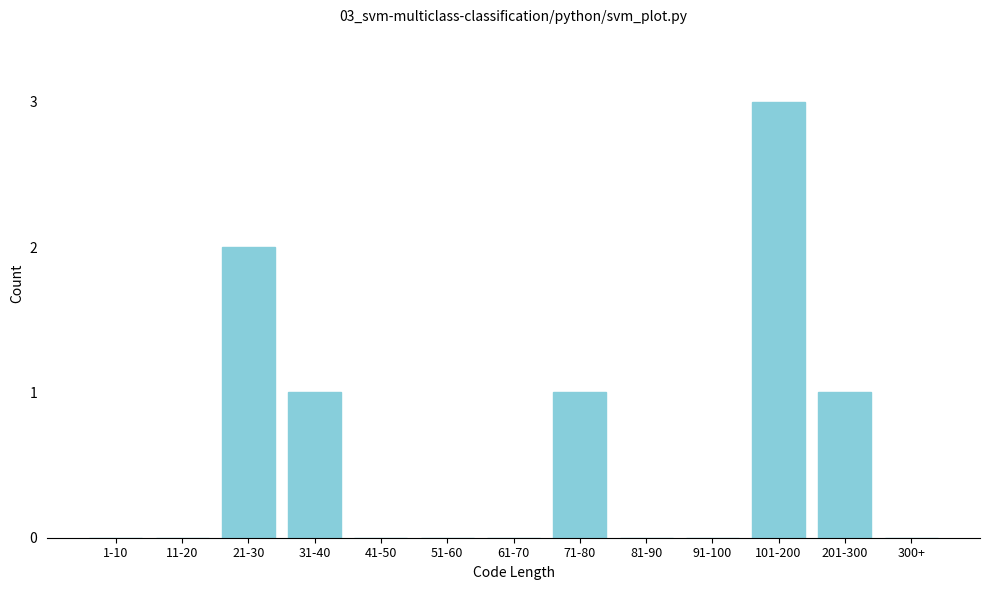

Reading left to right, extract all data points from this chart.

1-10=0	11-20=0	21-30=2	31-40=1	41-50=0	51-60=0	61-70=0	71-80=1	81-90=0	91-100=0	101-200=3	201-300=1	300+=0